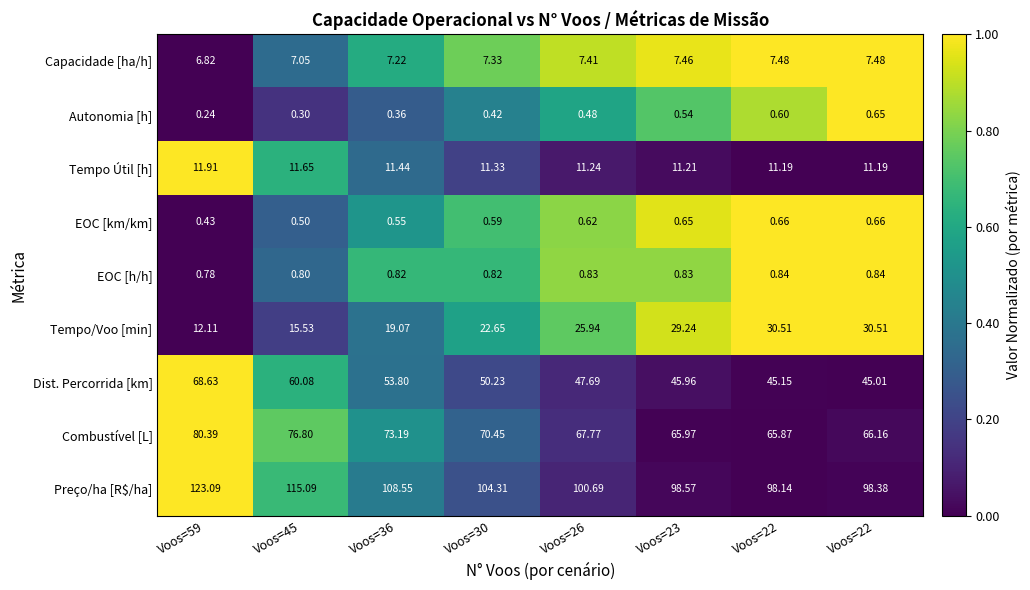

Which series has the widest spread of values?

Preço/ha [R$/ha]